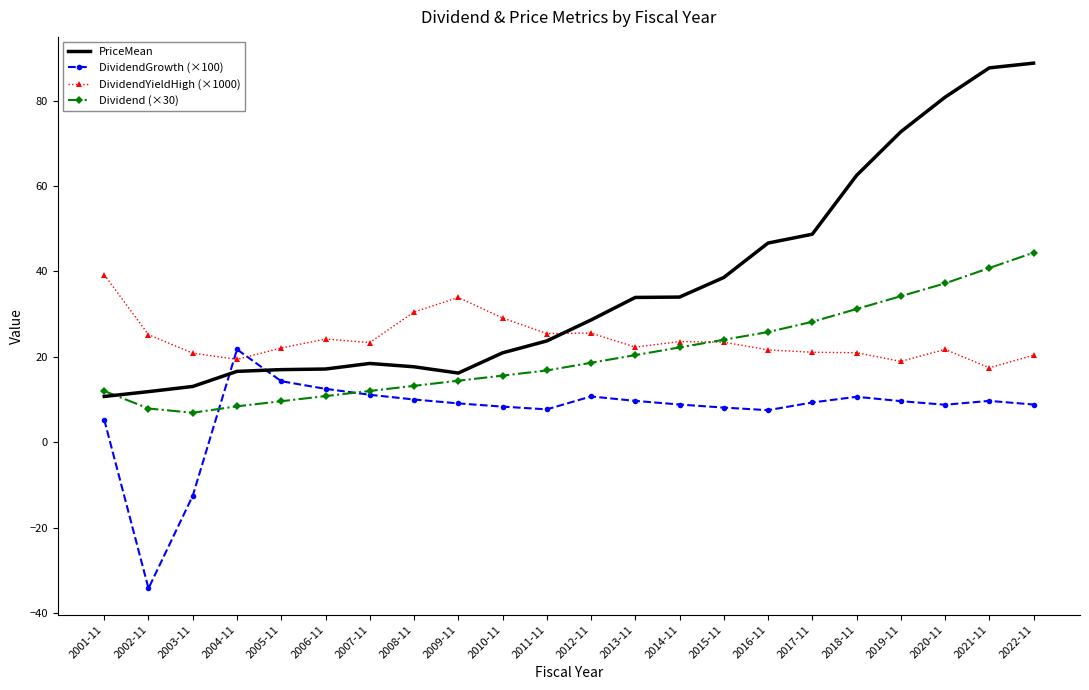

The DividendGrowth (×100) series shows 16.1 at 2007-11. True or false?

False